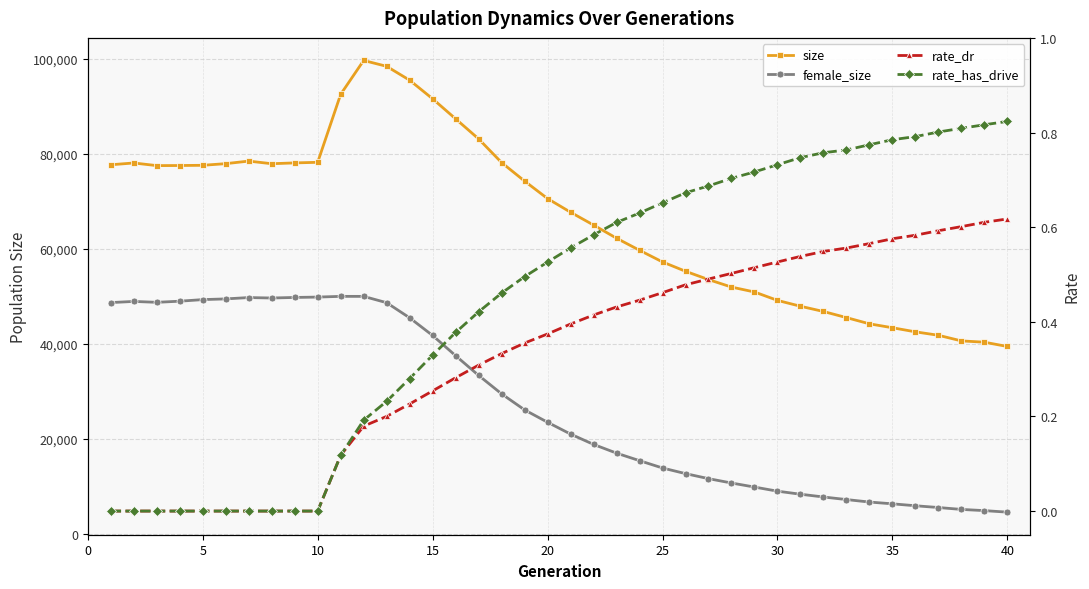

What is the minimum value for size?

39439.0